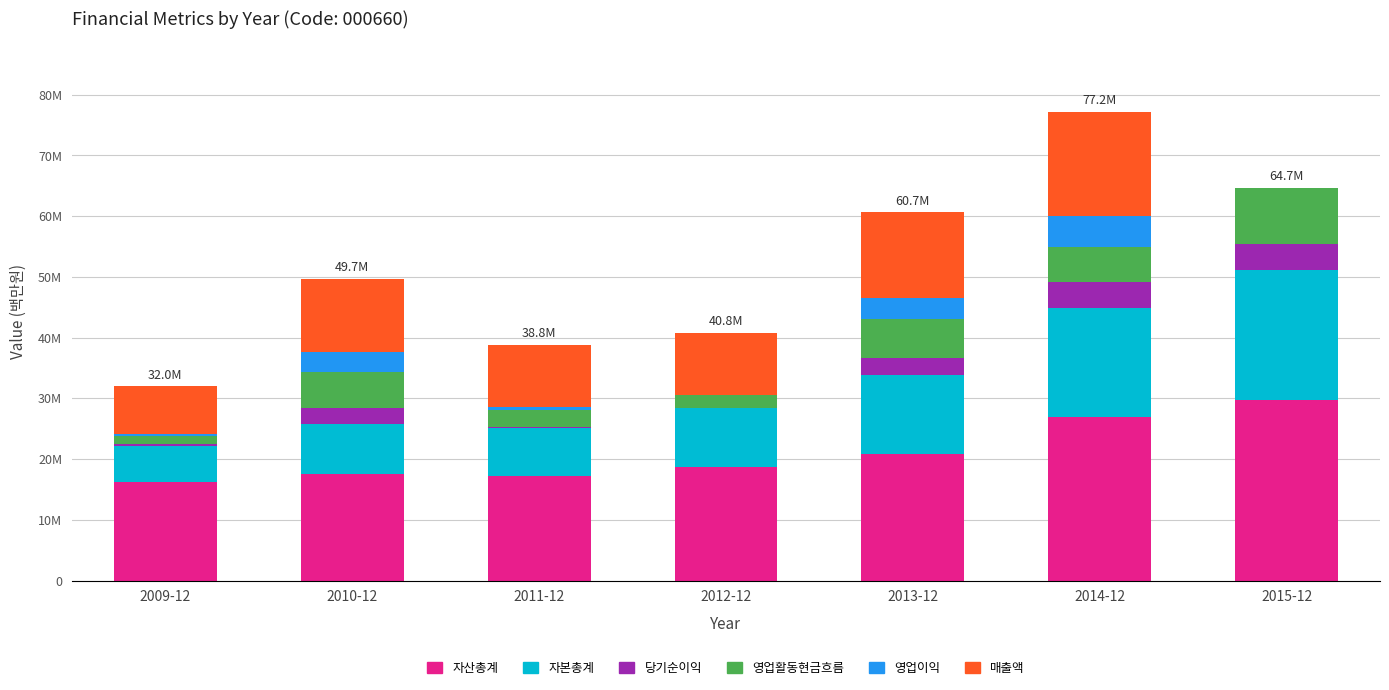

What position from the right is 2012-12?

4